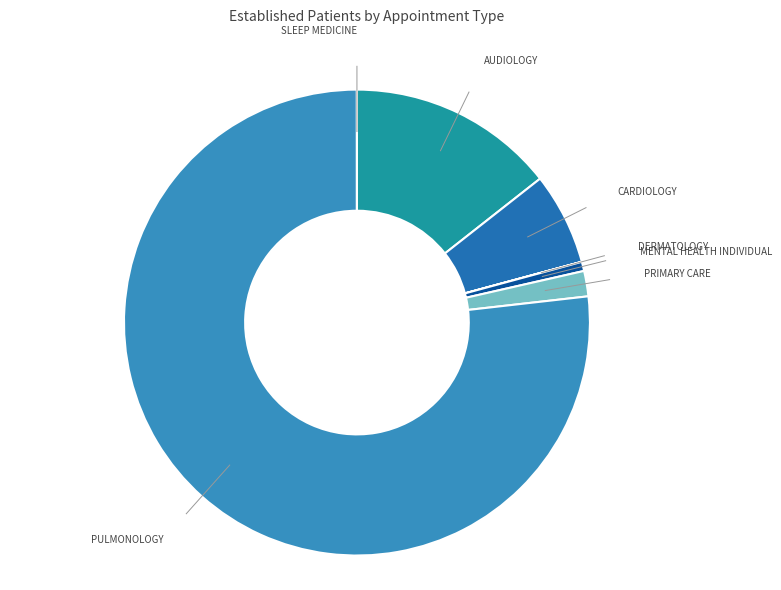

Count the number of slices in the pie.

7